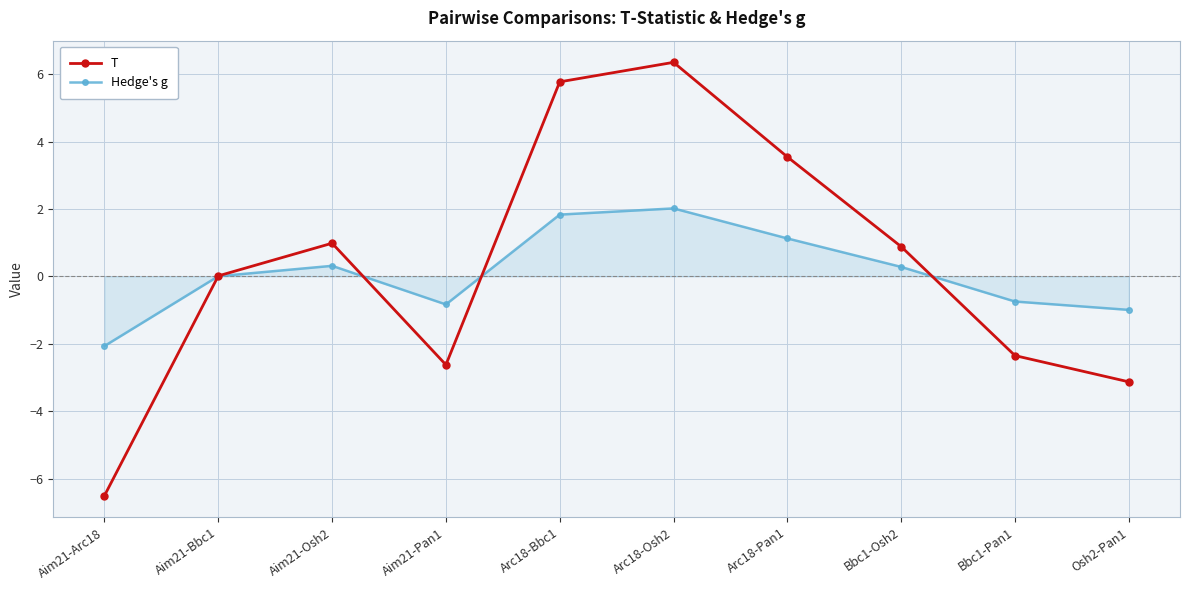

True or false: T and Hedge's g intersect in this chart.

True